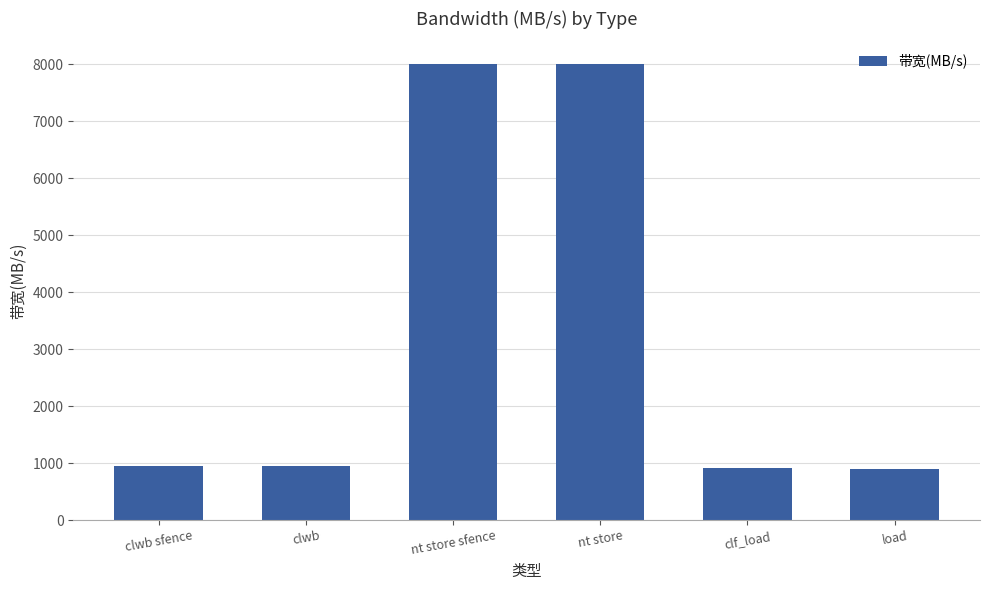

What is the smallest value displayed?

901